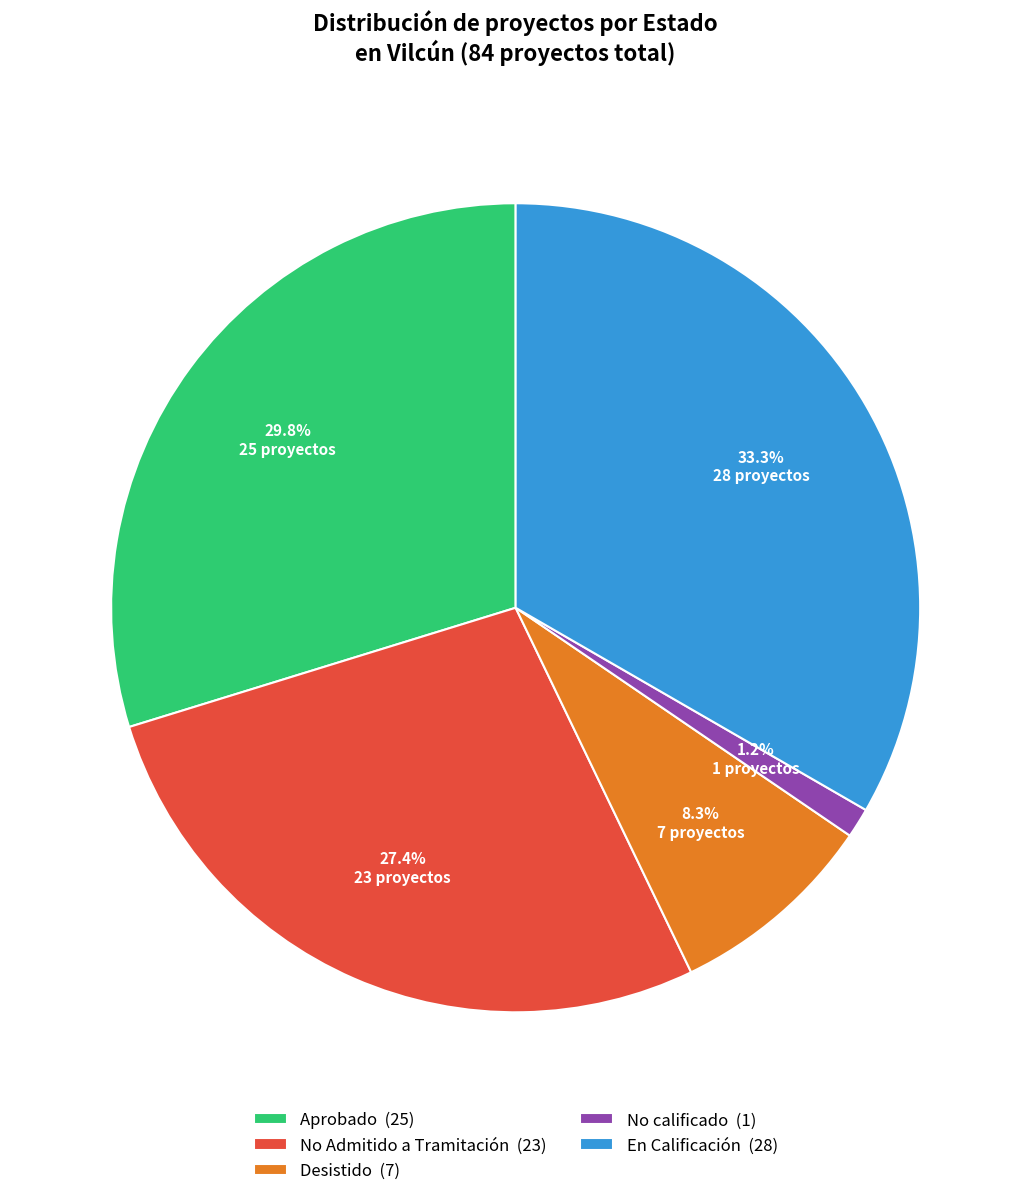

To the nearest percent, what is the average slice percentage?

20%